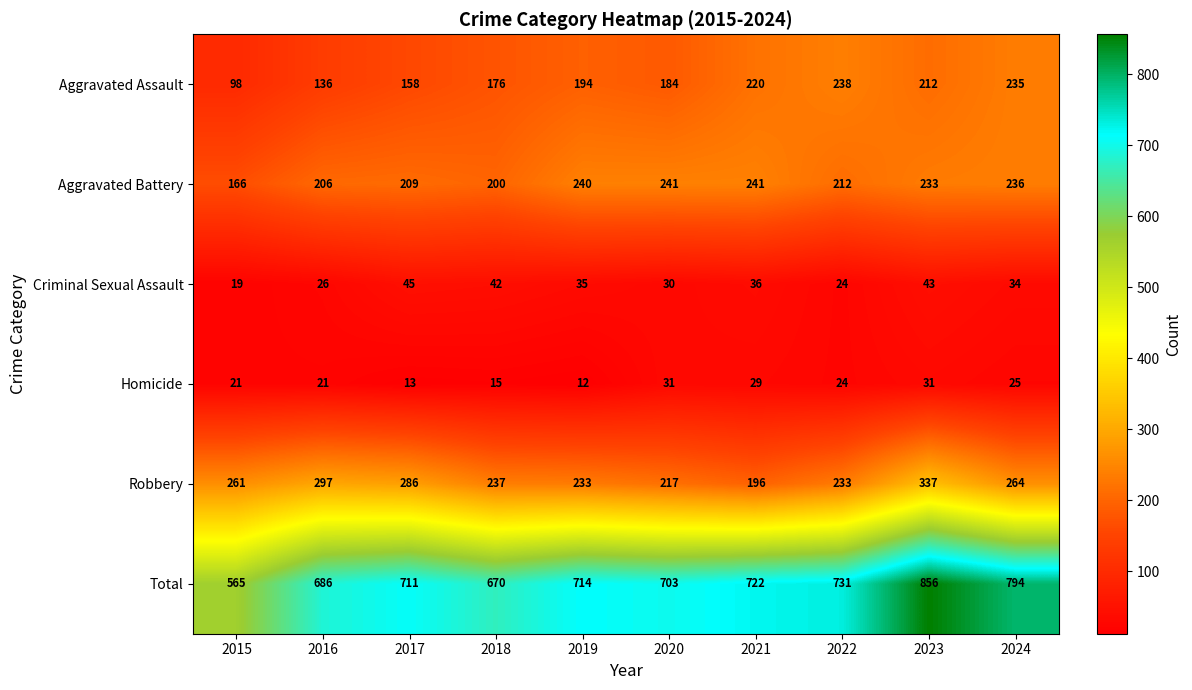

The Aggravated Assault series shows 326 at 2023. True or false?

False